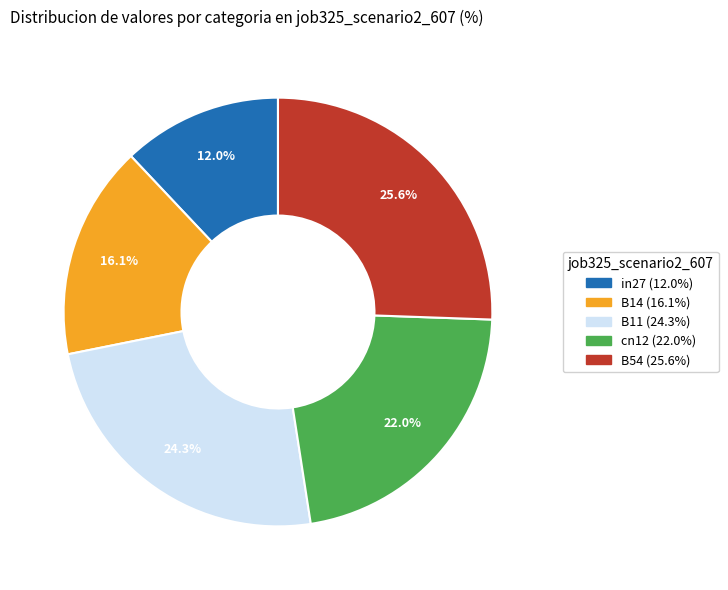

Count the number of slices in the pie.

5